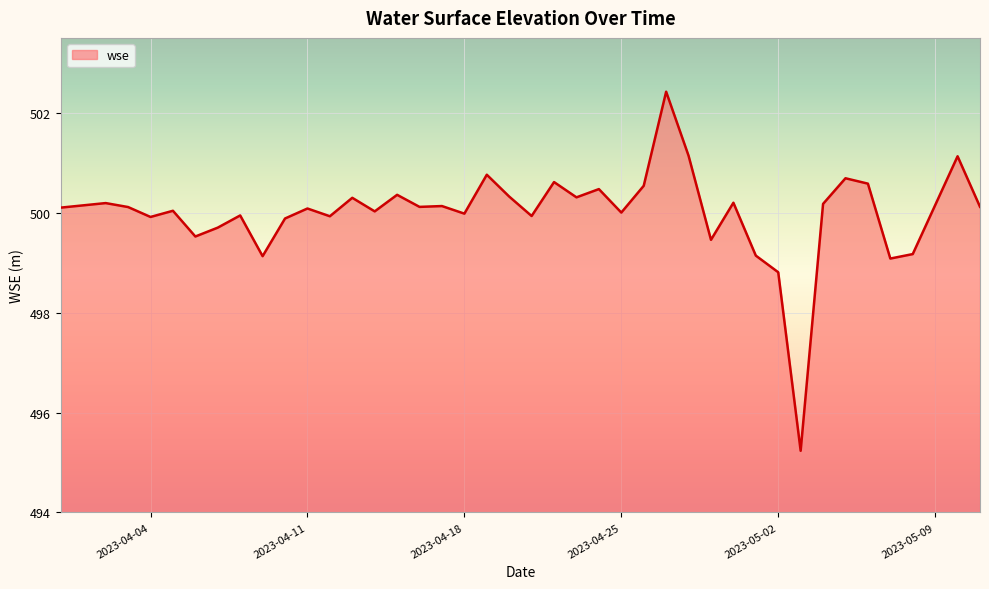

What is the maximum value shown in the chart?

502.4